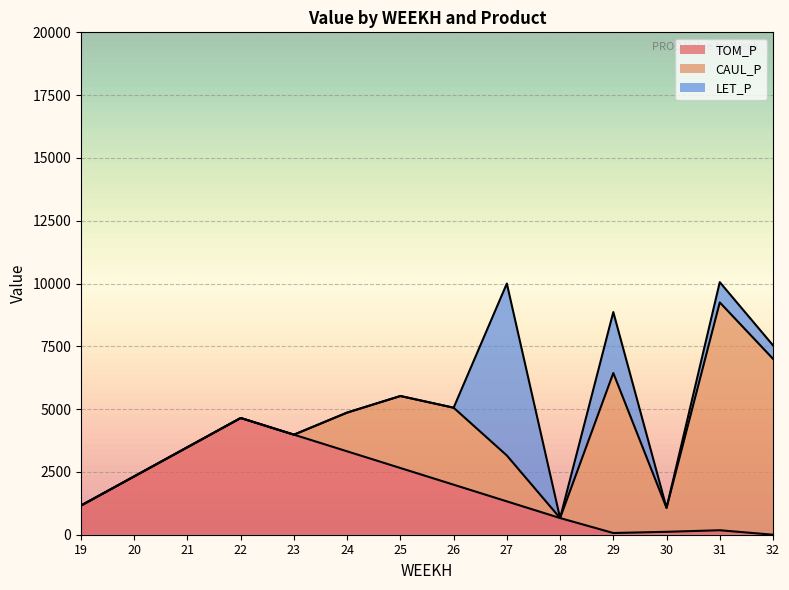

How many values in the LET_P series exceed 0?

4